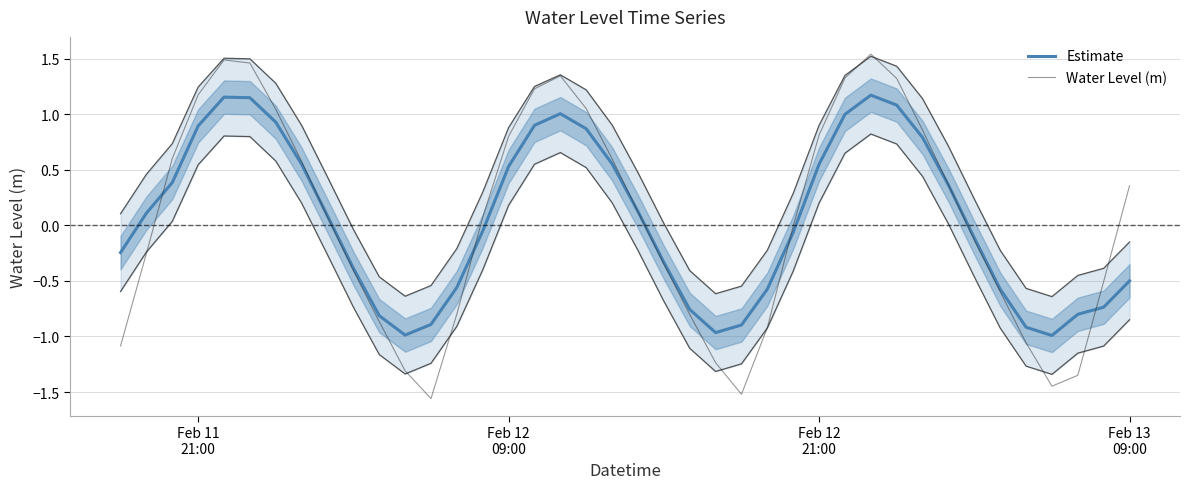

Which series has the largest total across all categories?

Estimate